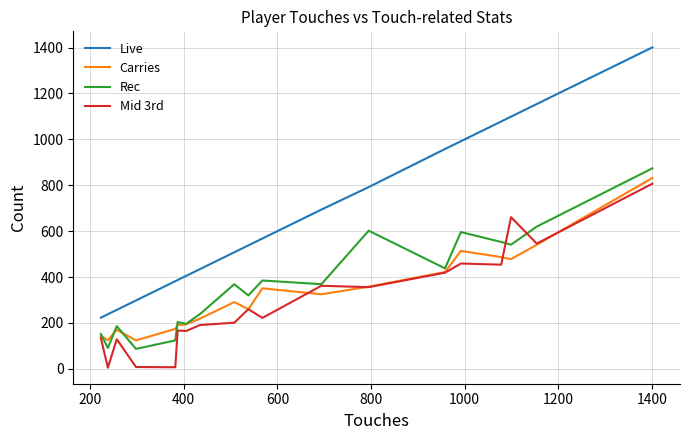

What is the sum of all Live values?

12407